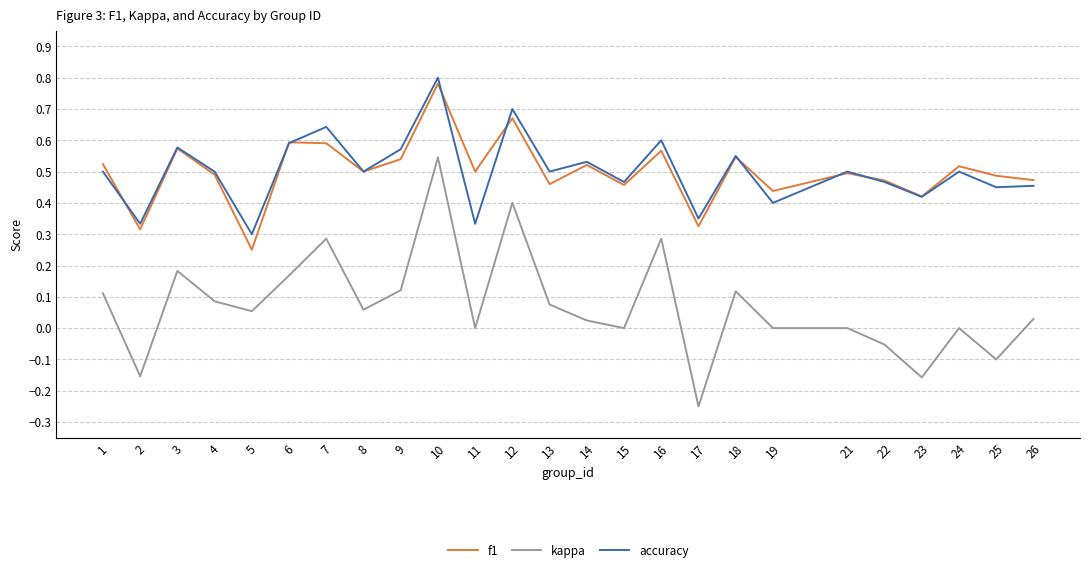

True or false: f1 has more than 0 points higher than both neighbors.

True